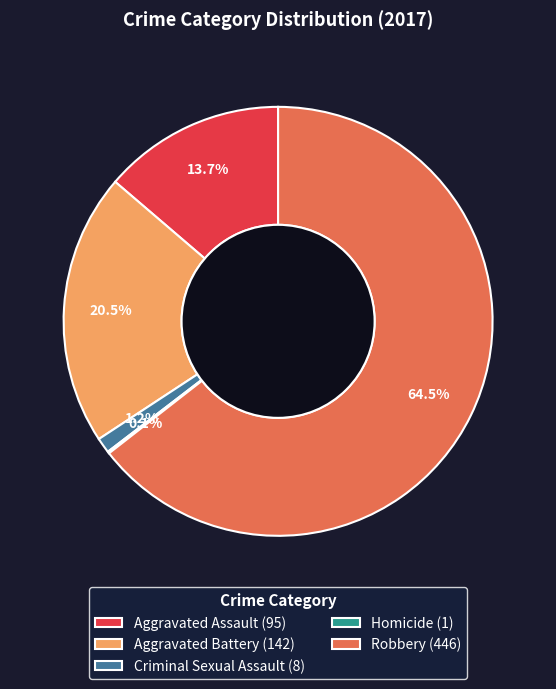

What is the largest slice in the pie chart?

Robbery